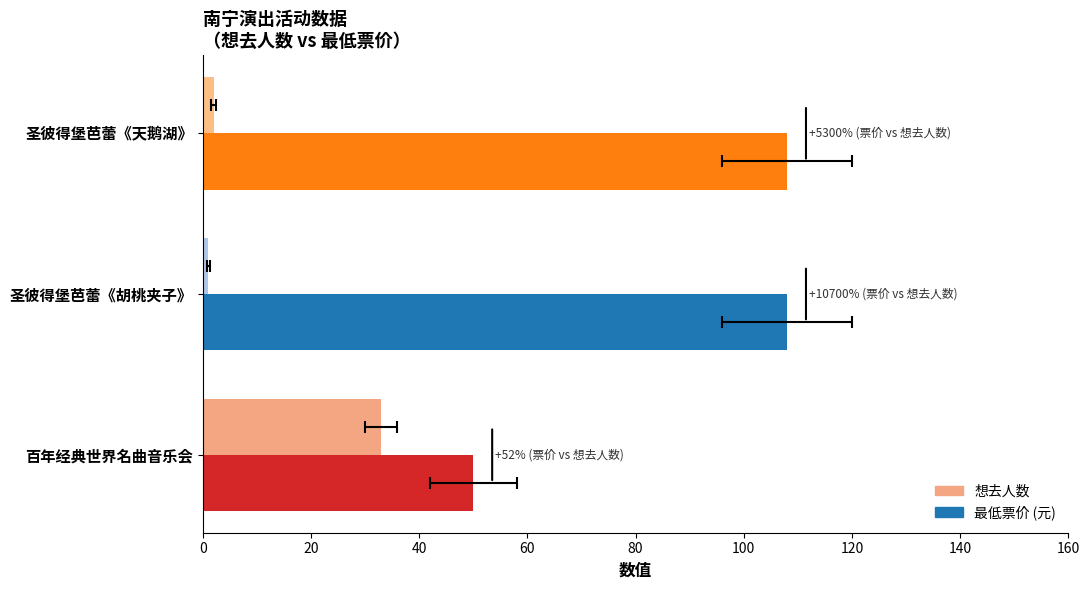

What is the sum of the 最低票价 values at 圣彼得堡芭蕾《胡桃夹子》 and 百年经典世界名曲音乐会?

158